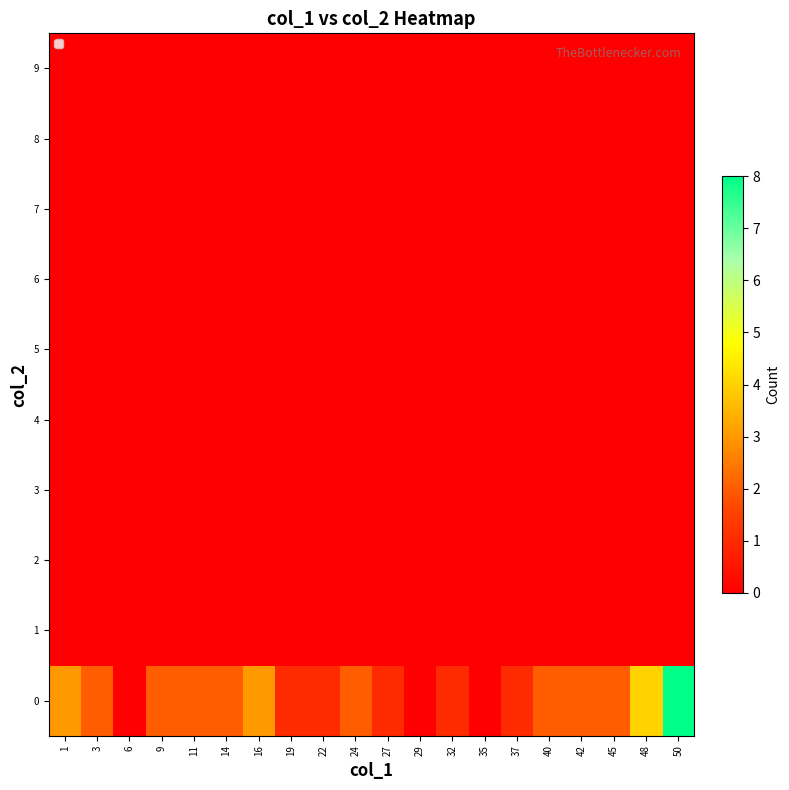

What is the spread (max minus min) of values at 40?

2